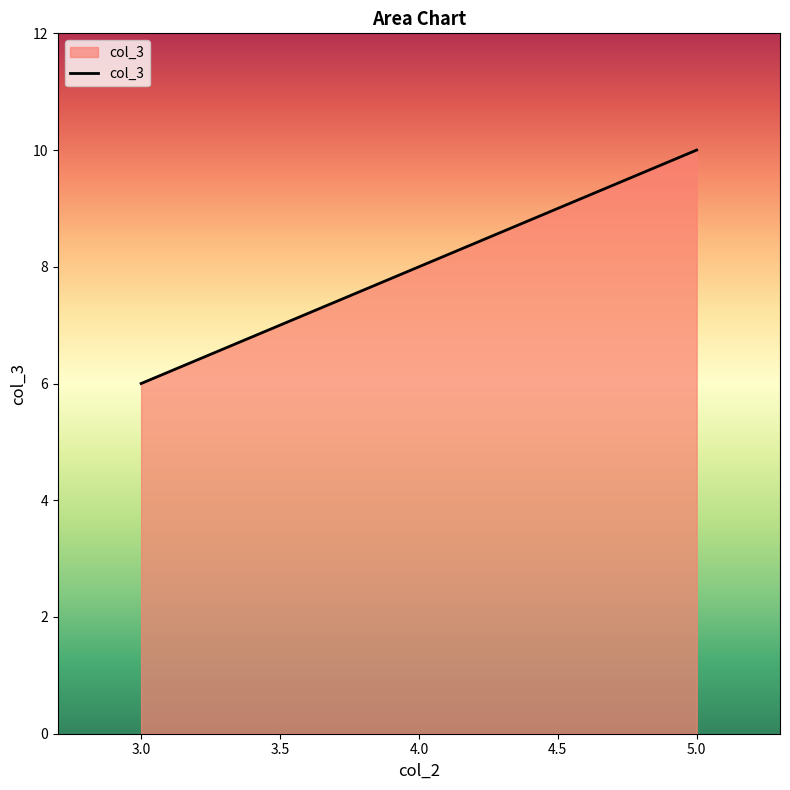

What is the approximate value at 3.0?

6